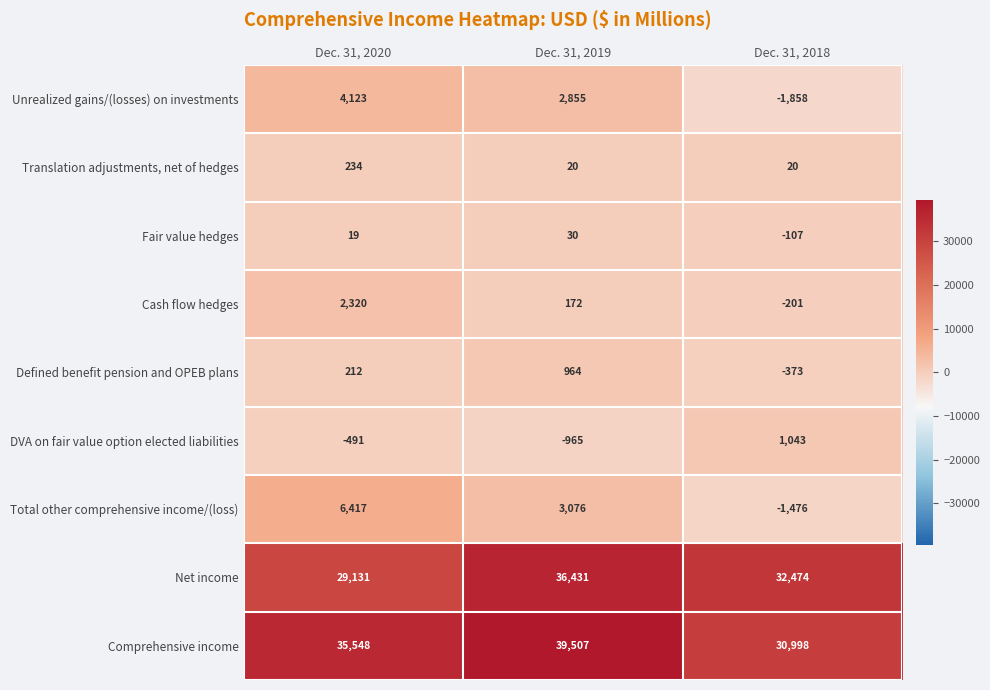

Count the number of categories in the chart.

3